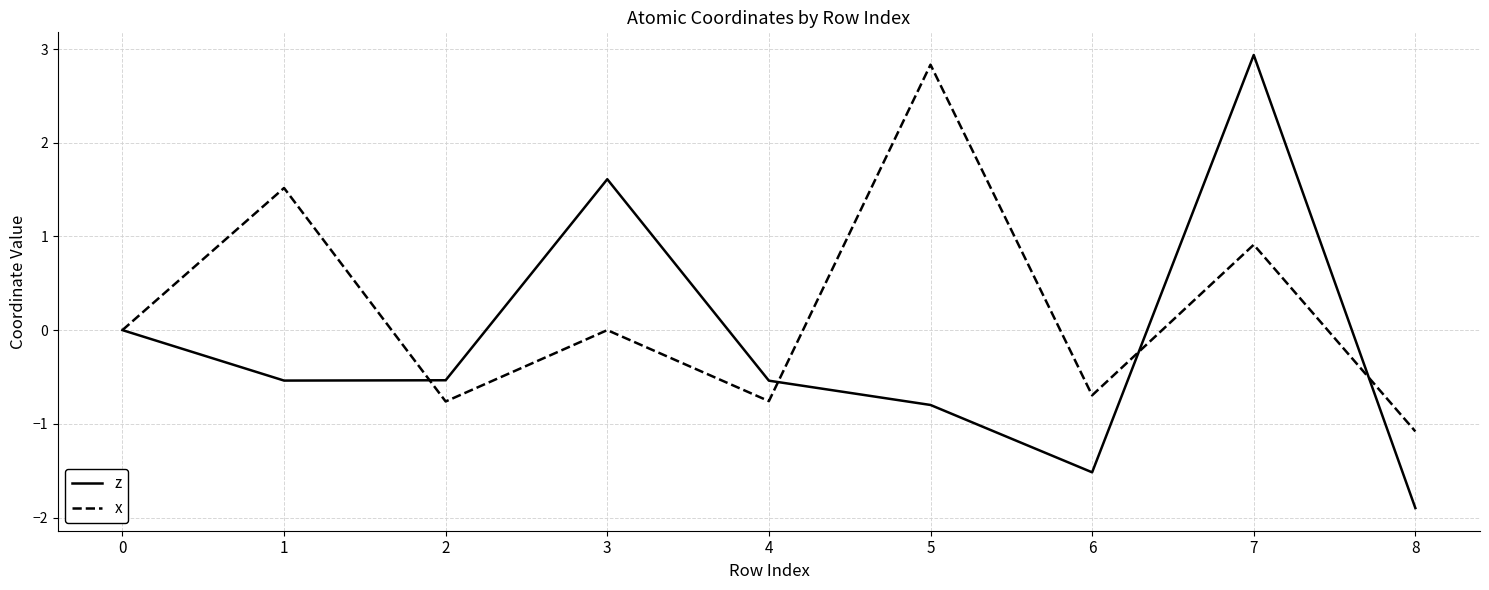

What is the spread (max minus min) of values at 6?

0.8